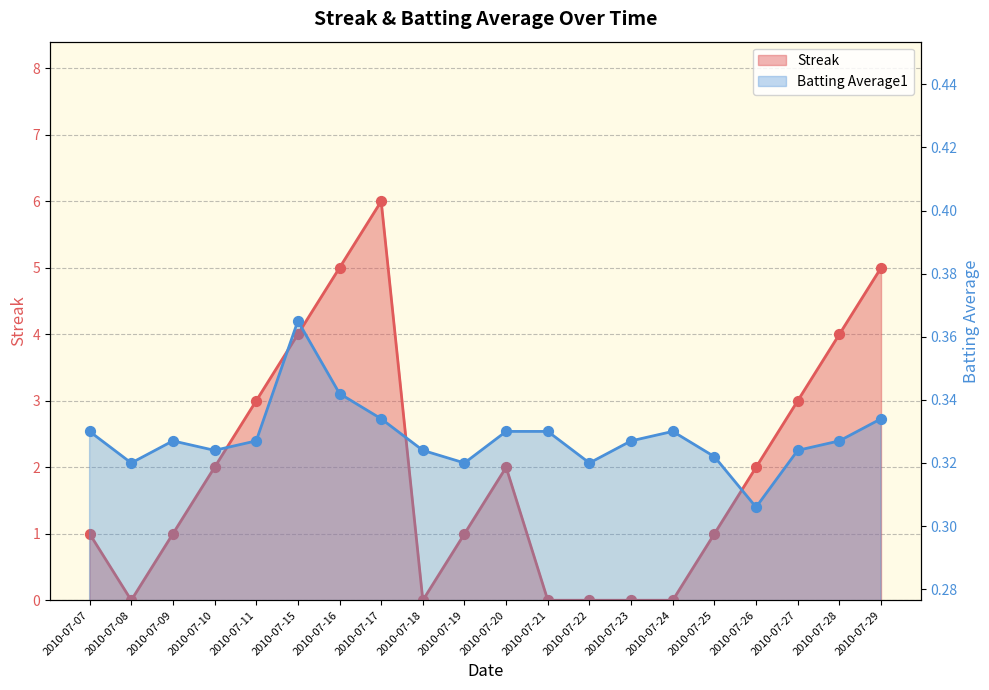

Which series has the widest spread of Y values?

Streak